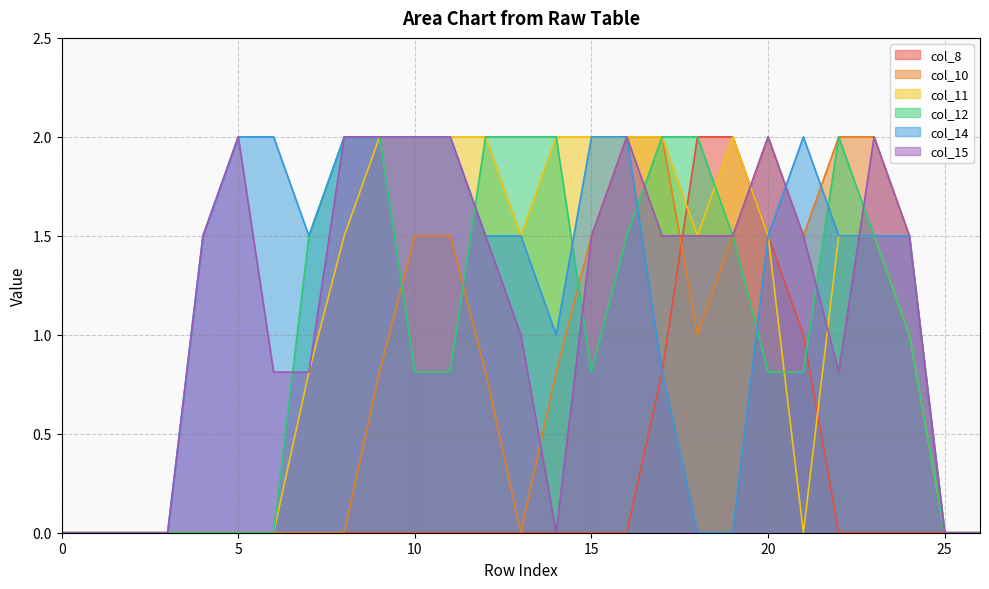

At which label is col_11 closest to 1?

24